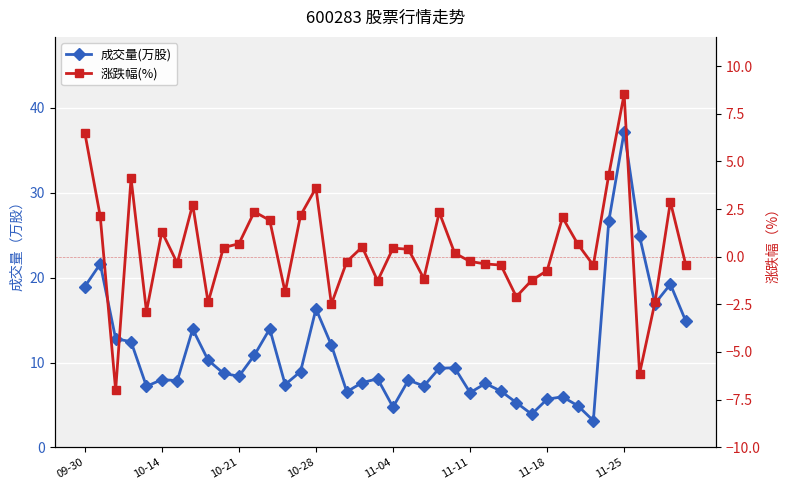

Is it true that 涨跌幅(%) equals -0.9 at 11-04?

False